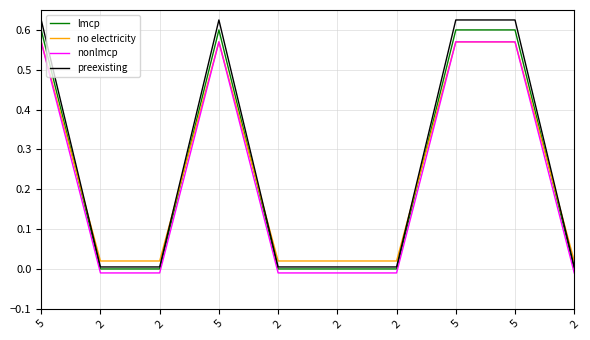

True or false: preexisting and lmcp cross at least once.

False